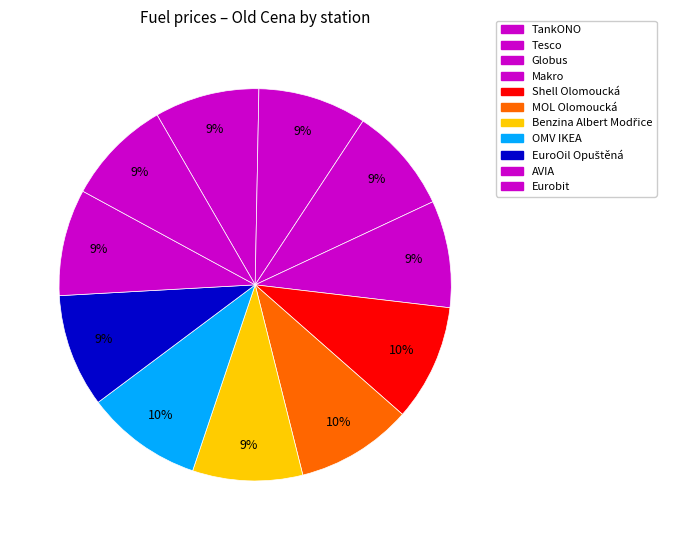

The Shell Olomoucká slice represents 10% of the pie. True or false?

True